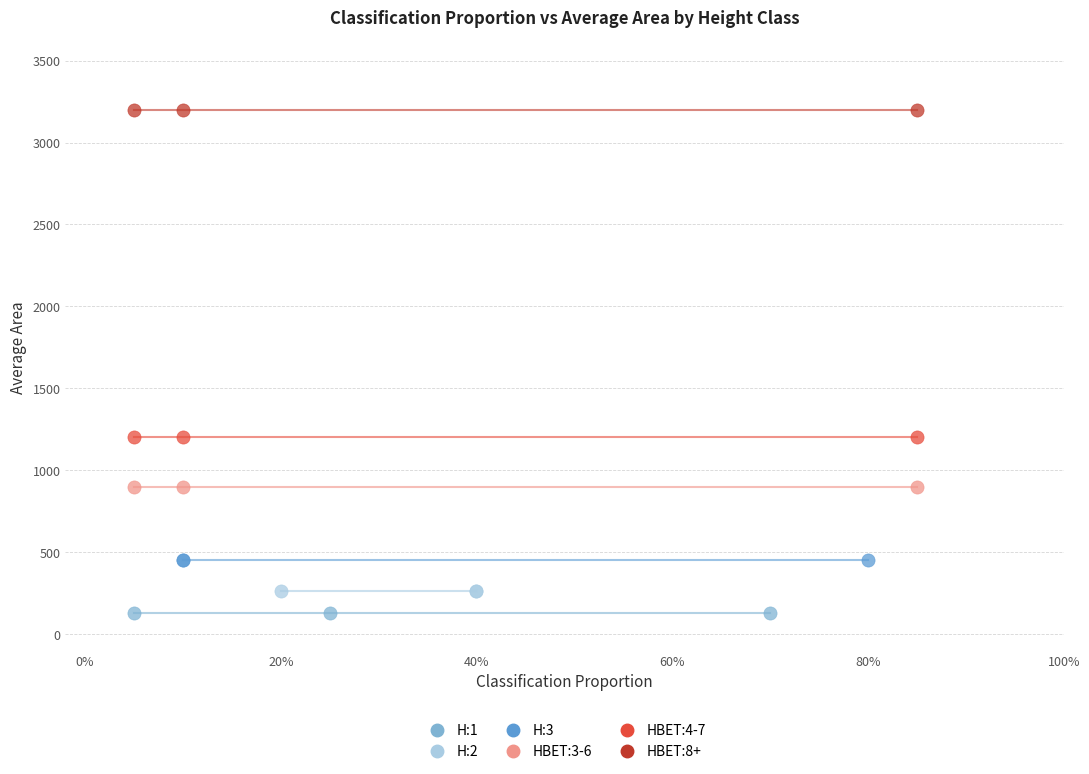

Which series reaches the maximum Y coordinate?

HBET:8+